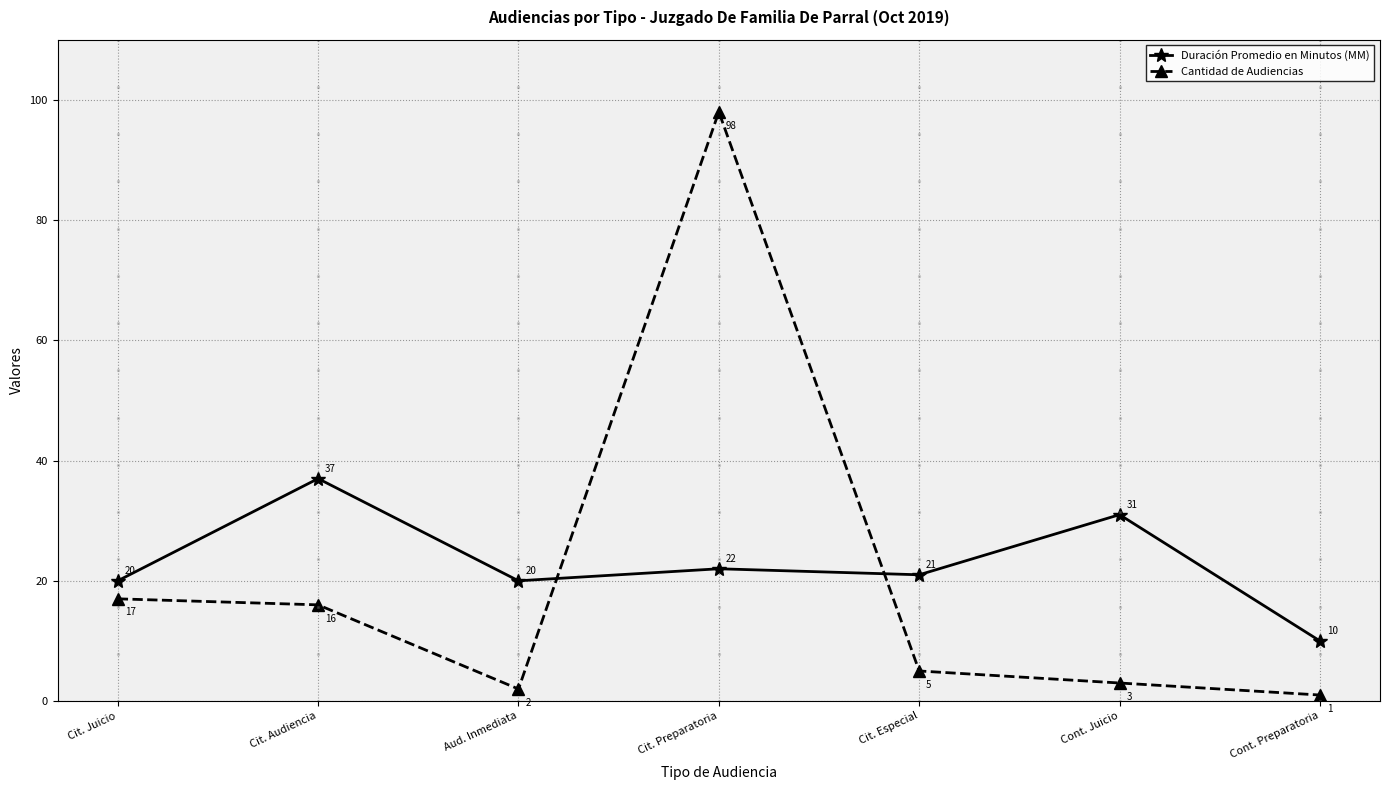

What is the total value across all series at Cit. Especial?

26